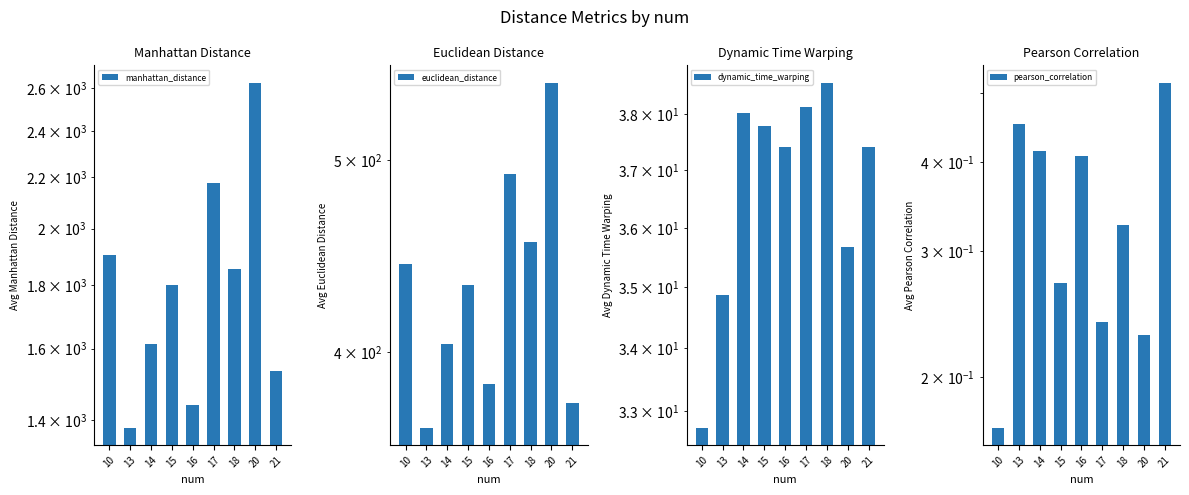

Reading right to left, extract all data points from this chart.

manhattan_distance: 21=1533.6	20=2625.3	18=1853.6	17=2178.2	16=1440.8	15=1799.4	14=1613.8	13=1380.8	10=1905.7
euclidean_distance: 21=376.8	20=547.3	18=454.7	17=491.9	16=385.4	15=432.2	14=404.0	13=366.4	10=442.9
dynamic_time_warping: 21=37.4	20=35.7	18=38.6	17=38.1	16=37.4	15=37.8	14=38.0	13=34.9	10=32.7
pearson_correlation: 21=0.5	20=0.2	18=0.3	17=0.2	16=0.4	15=0.3	14=0.4	13=0.5	10=0.2